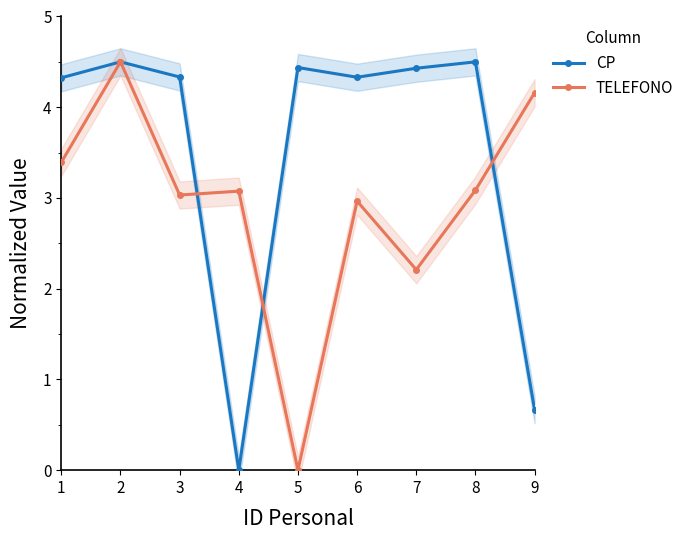

How many distinct data groups are displayed?

2